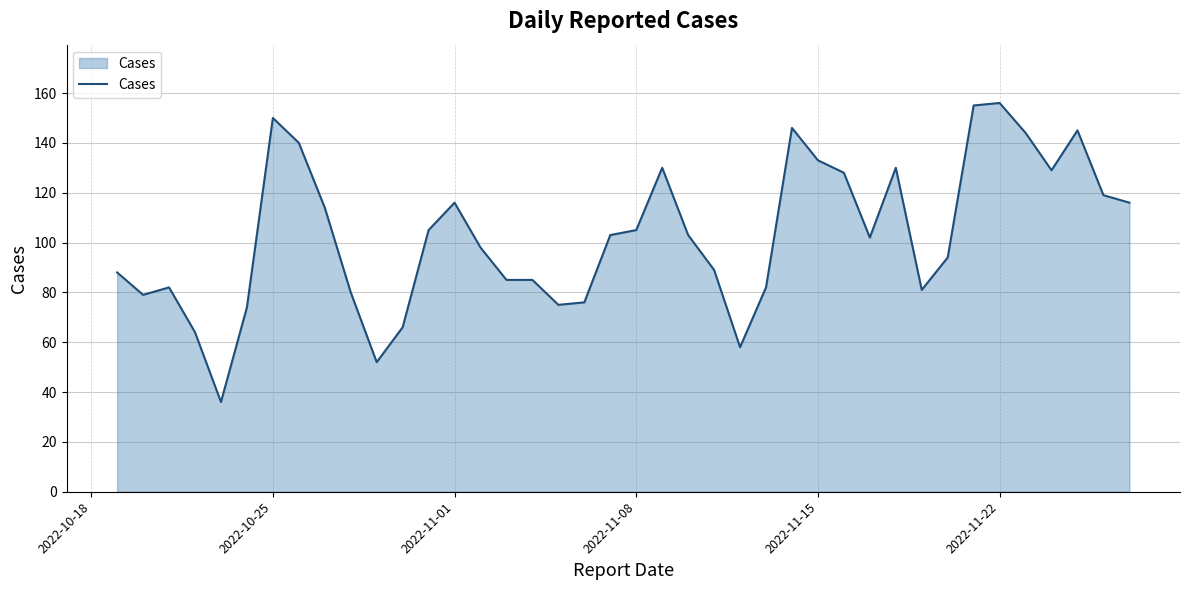

What is the minimum value shown in the chart?

36